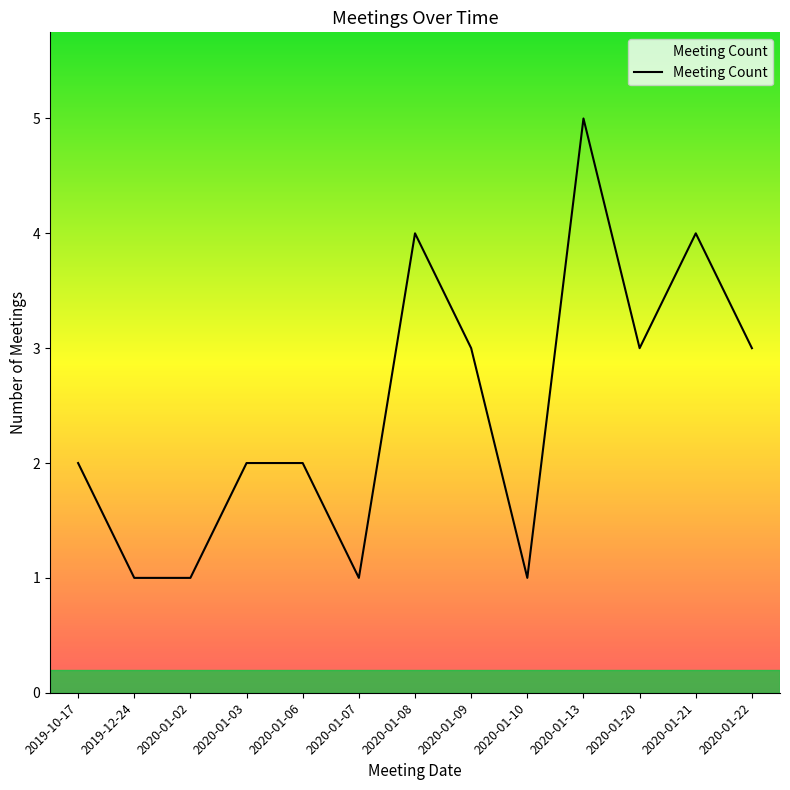

True or false: the data shows 3 at 2020-01-22.

True